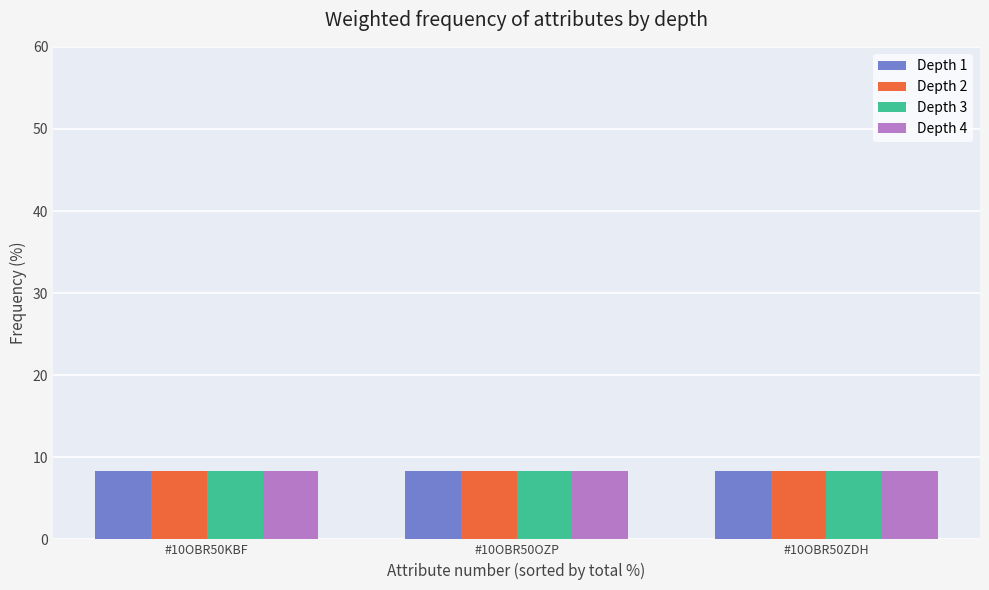

What is the total value across all series at #10OBR50ZDH?

33.3